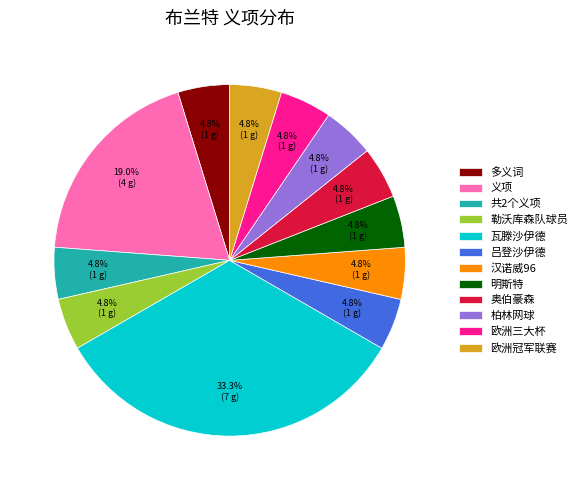

What percentage is the 汉诺威96 slice, to the nearest percent?

5%